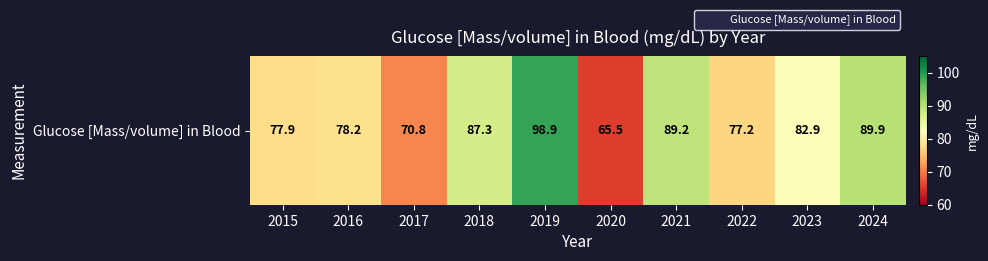

Which label corresponds to the smallest value in the chart?

2020